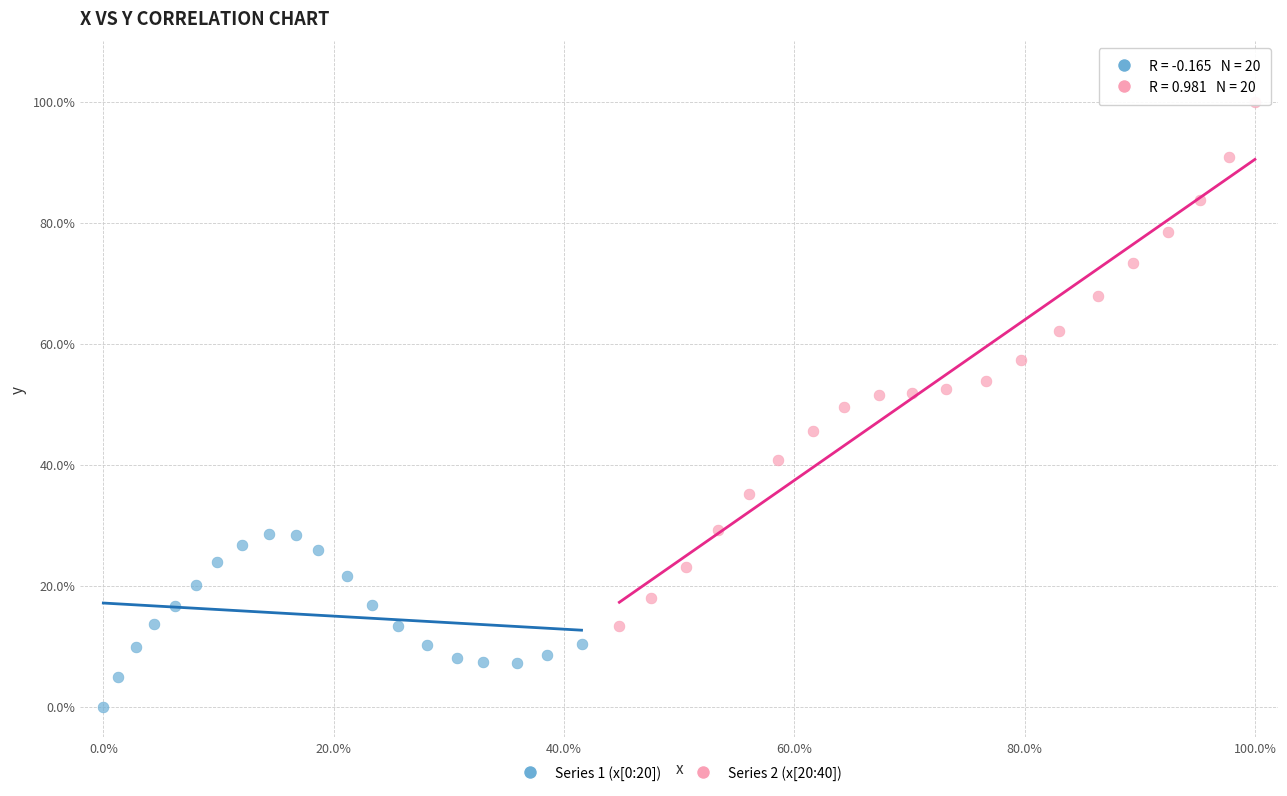

Which series has the widest spread of Y values?

Series 2 (x[20:40])